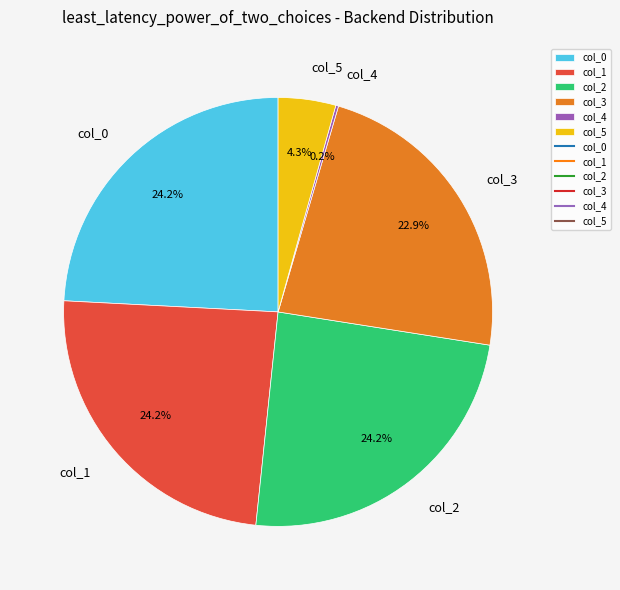

Is col_0 the majority of the pie?

No